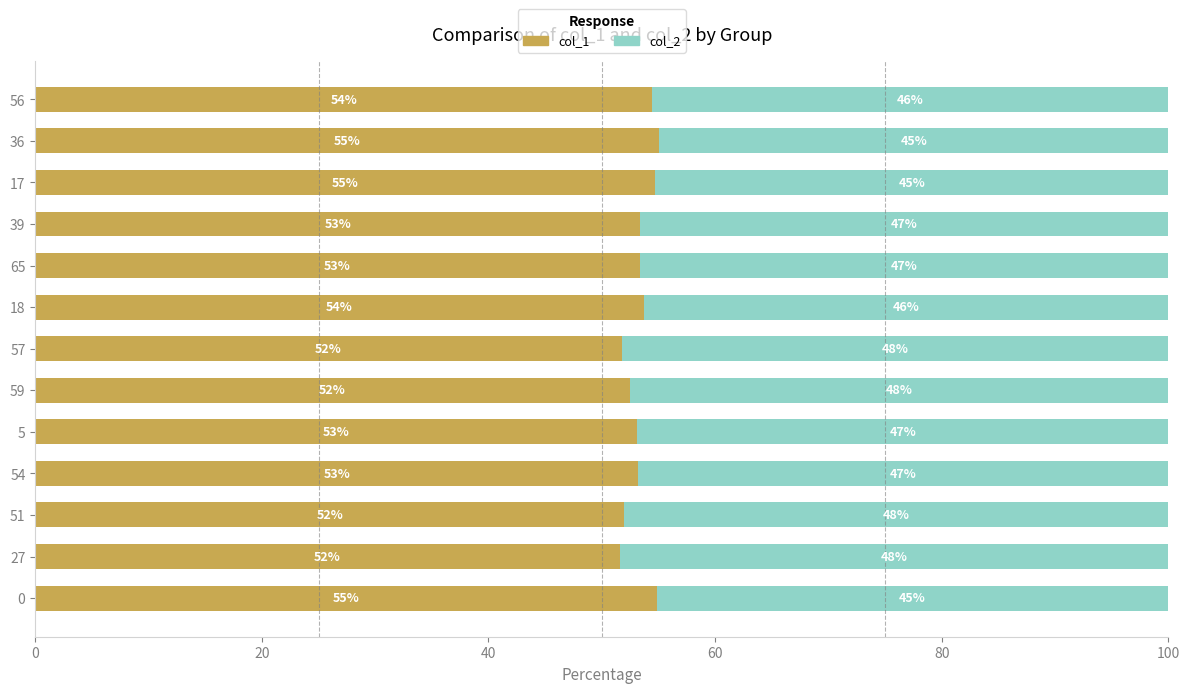

What is the total value across all series at 56?

100.0